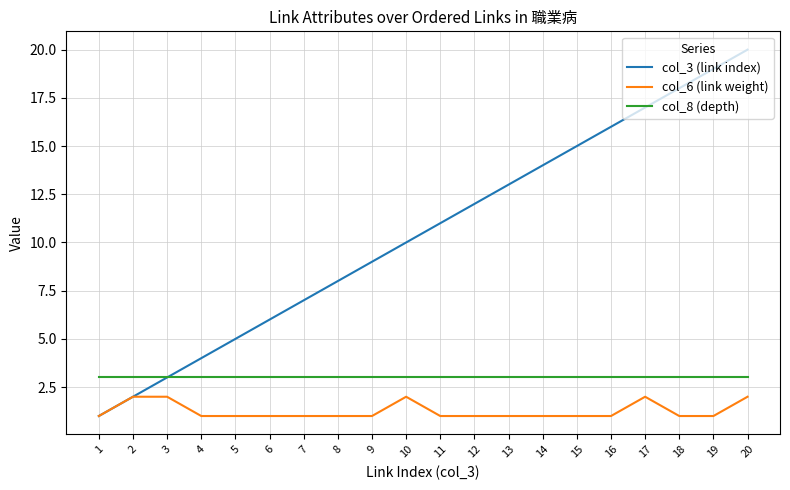

List the series in order of their peak value, lowest first.

col_6 (link weight), col_8 (depth), col_3 (link index)